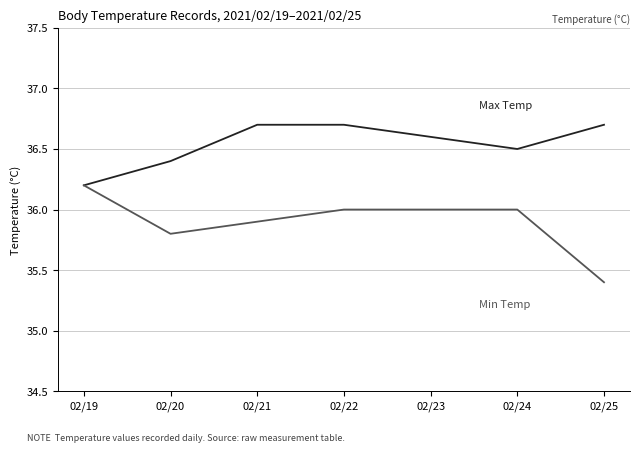

What is the total value across all series at 02/24?

72.5